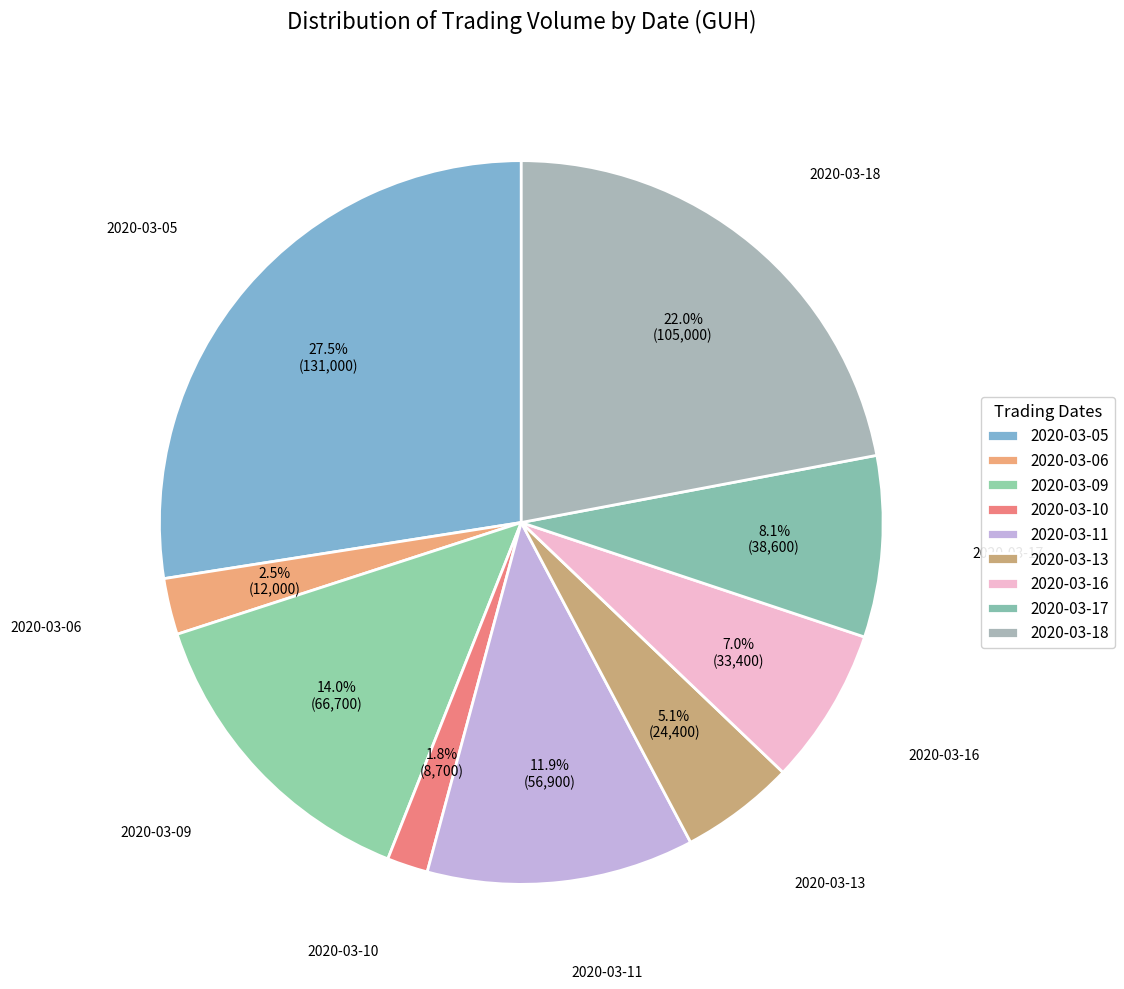

True or false: 2020-03-09 accounts for 14% of the total.

True